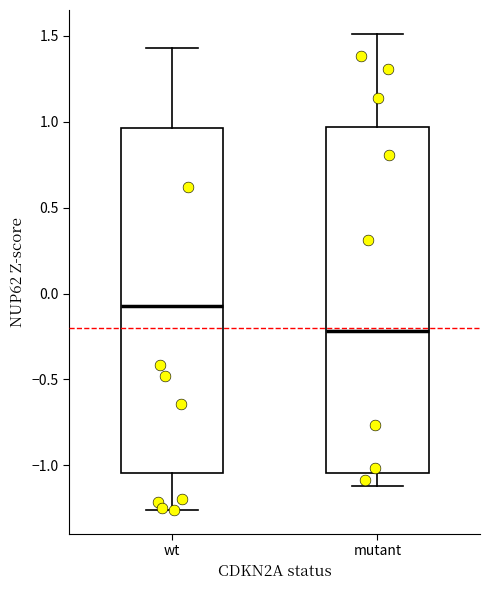

Reading left to right, transcribe this box plot: for each box, give where its median line is, the range the box spans, and where its two whiskers end, as read against the y-axis. The values are not printed on the chart, so give them approximately, as read against the axis.

wt: median -0.05, box -1.05 to 0.95, whiskers -1.25 to 1.45
mutant: median -0.20, box -1.05 to 0.95, whiskers -1.10 to 1.50